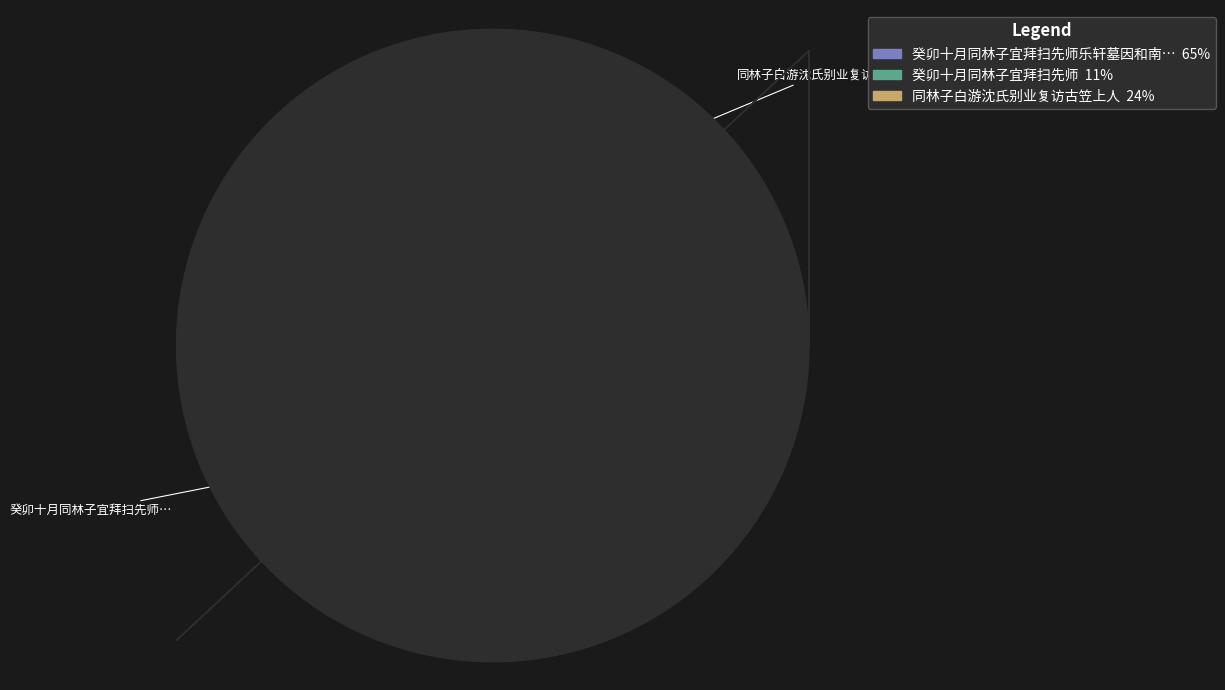

To the nearest percent, what is the average slice percentage?

33%